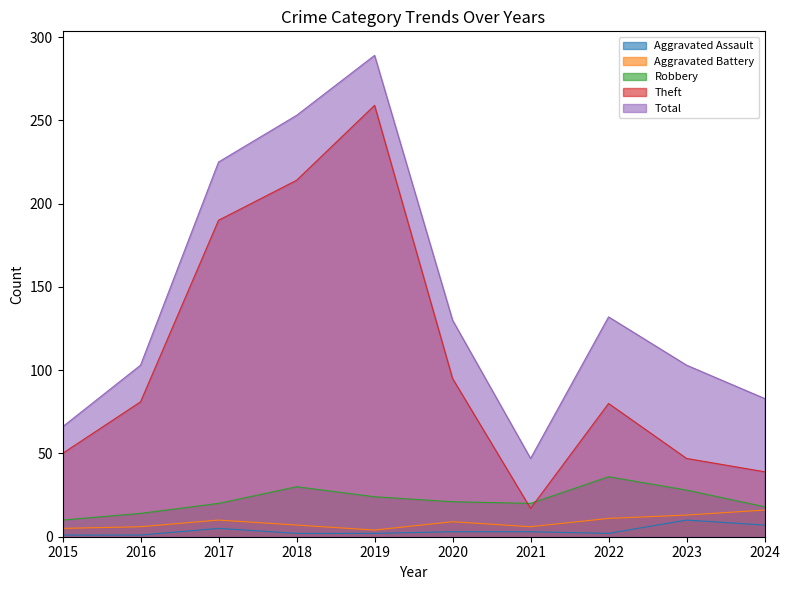

The Aggravated Battery series shows 14 at 2022. True or false?

False